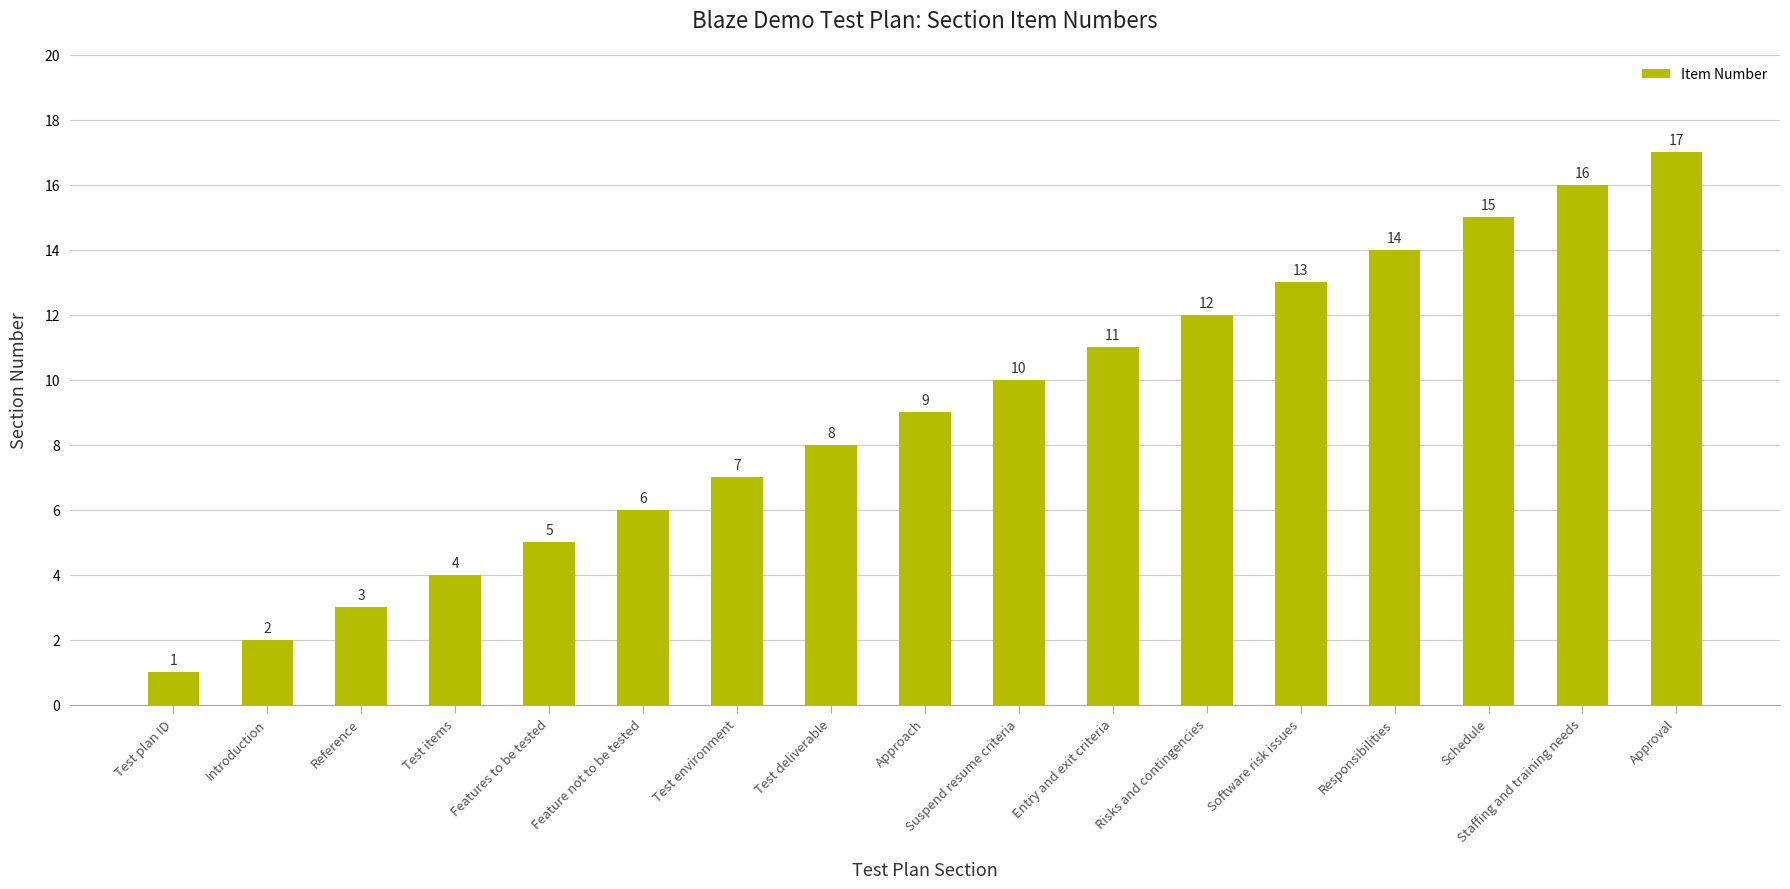

What is the difference between the values at Risks and contingencies and Suspend resume criteria?

2